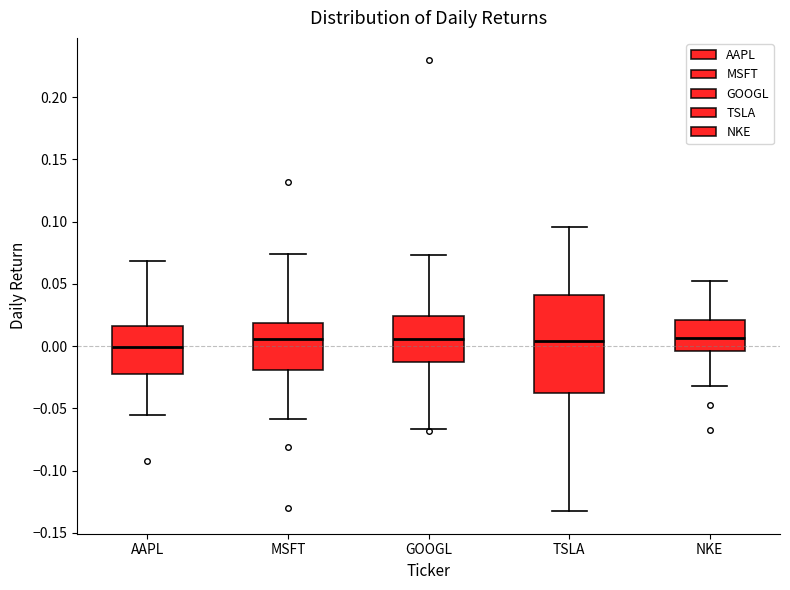

Reading left to right, read every box against the y-axis: the position of its median line, the range the box covers, and the ends of its whiskers. The values are not printed on the chart, so give them approximately, as read against the axis.

AAPL: median 0.000, box -0.020 to 0.015, whiskers -0.055 to 0.070
MSFT: median 0.005, box -0.020 to 0.020, whiskers -0.060 to 0.075
GOOGL: median 0.005, box -0.010 to 0.025, whiskers -0.065 to 0.075
TSLA: median 0.005, box -0.040 to 0.040, whiskers -0.135 to 0.095
NKE: median 0.005, box -0.005 to 0.020, whiskers -0.030 to 0.050